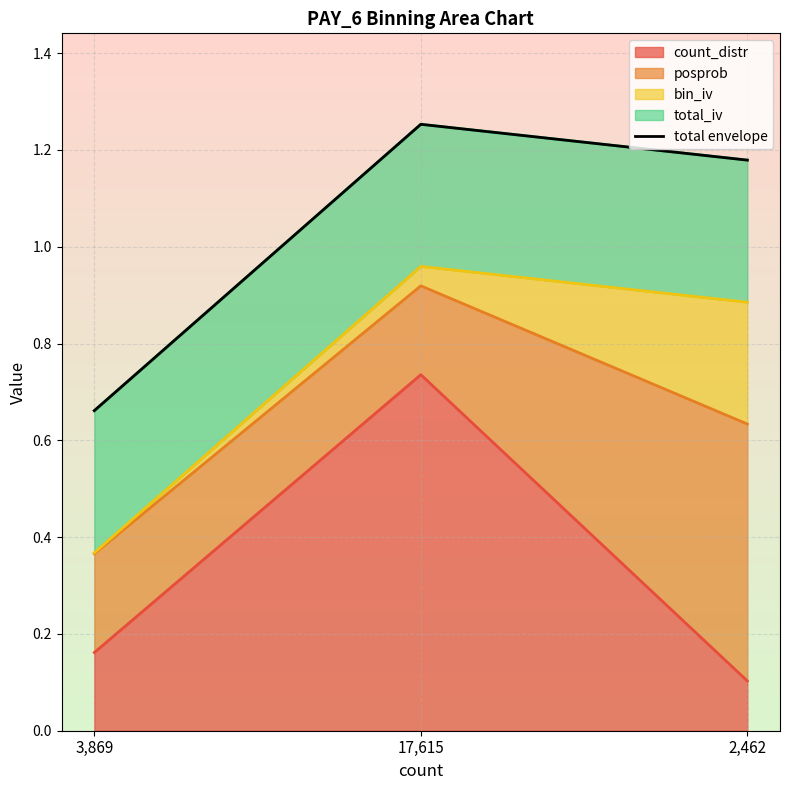

Reading left to right, transcribe all the data shown in this chart.

3,869=0.7	17,615=1.3	2,462=1.2